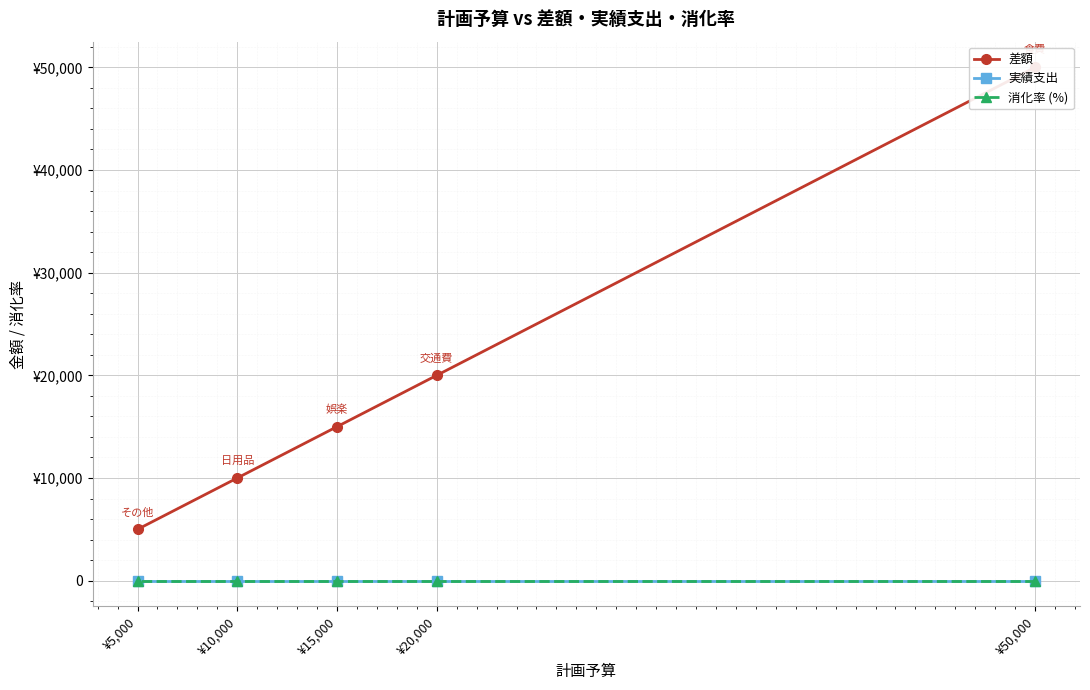

True or false: 差額 and 実績支出 cross at least once.

False